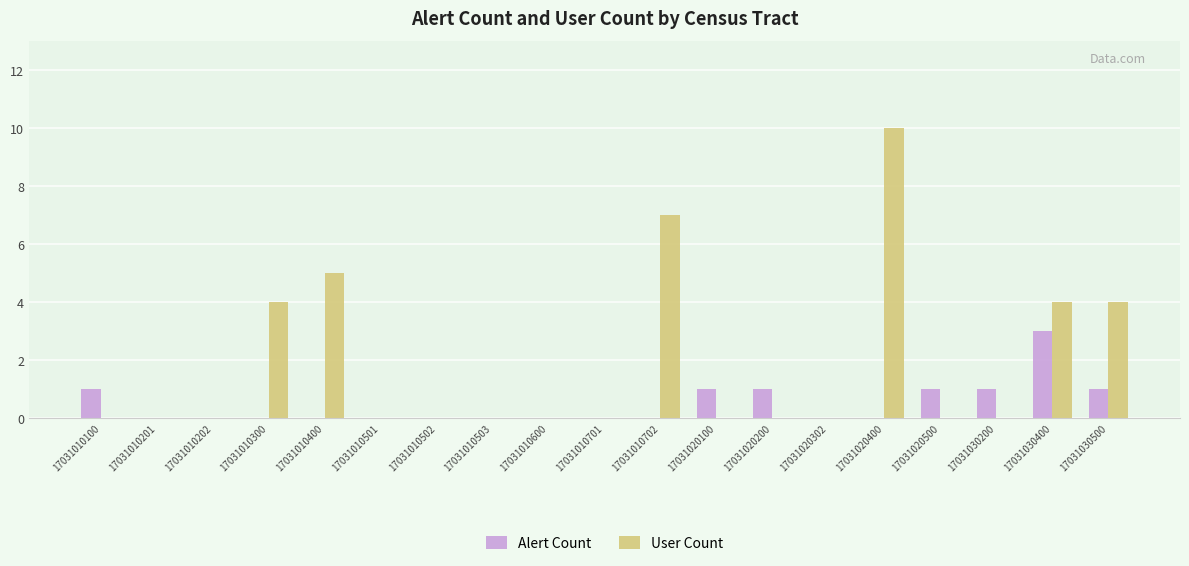

Reading right to left, list all the values displayed in this chart.

Alert Count: 1	3	1	1	0	0	1	1	0	0	0	0	0	0	0	0	0	0	1
User Count: 4	4	0	0	10	0	0	0	7	0	0	0	0	0	5	4	0	0	0